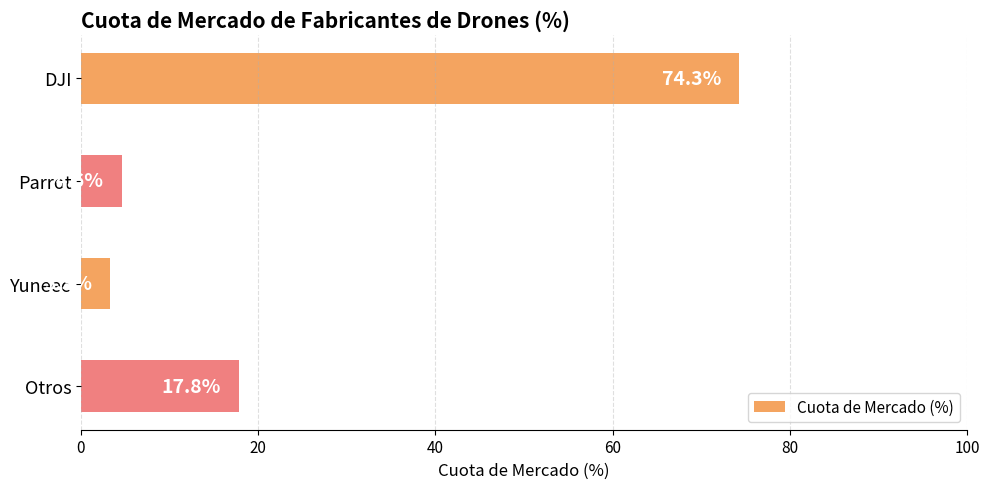

Reading top to bottom, extract all data points from this chart.

DJI=74.3	Parrot=4.6	Yuneec=3.3	Otros=17.8